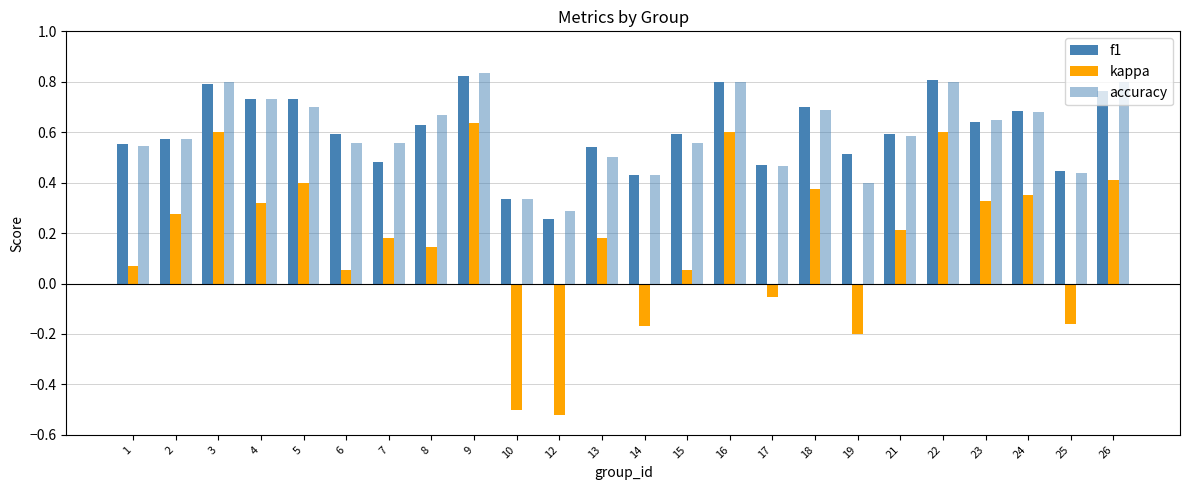

How many data points in kappa are less than 0?

6